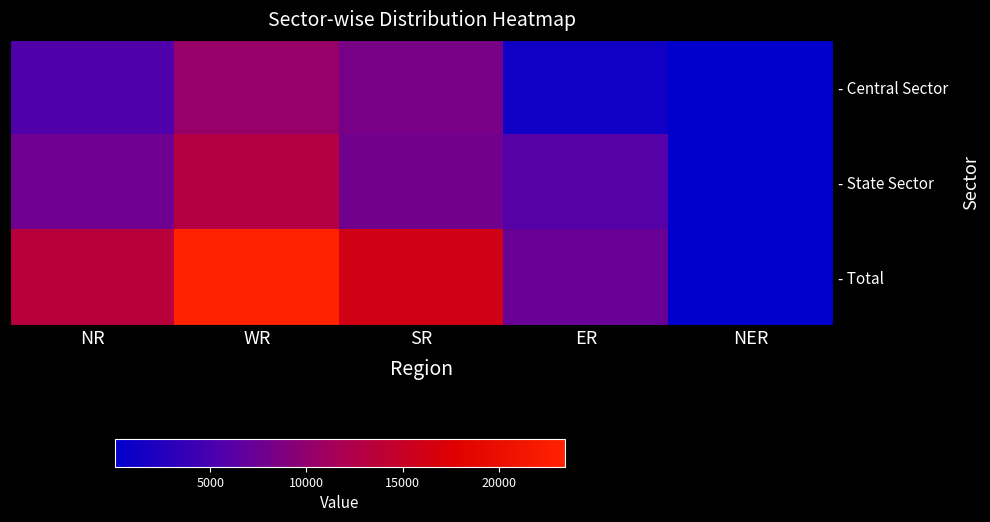

What is the spread (max minus min) of values at NR?

7740